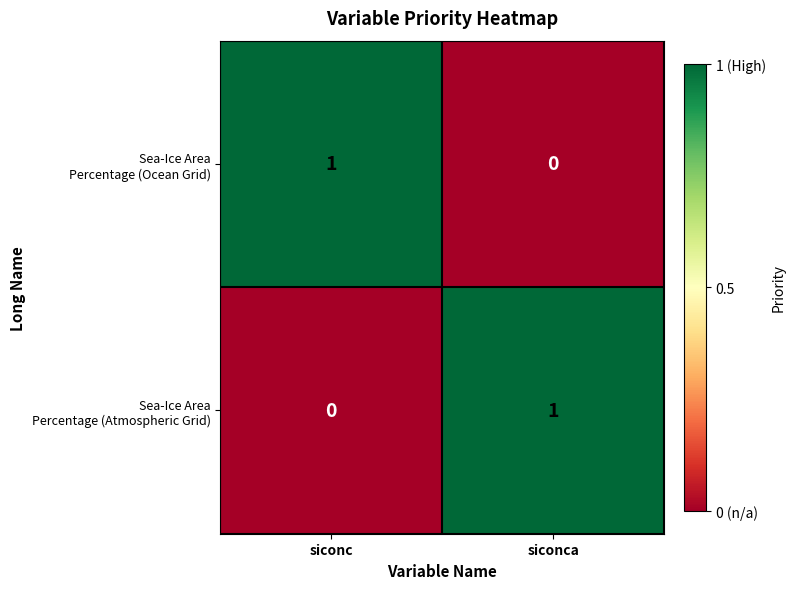

Which series has the largest range (max minus min)?

Sea-Ice Area Percentage (Ocean Grid)